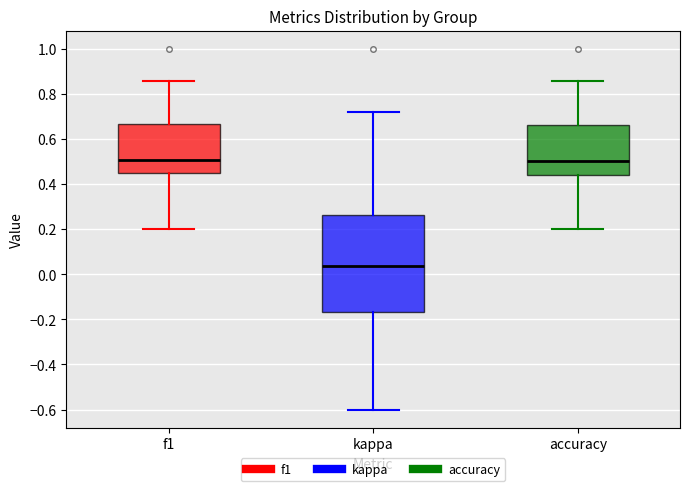

Which box is the tallest, from its lower edge to its upper edge?

kappa